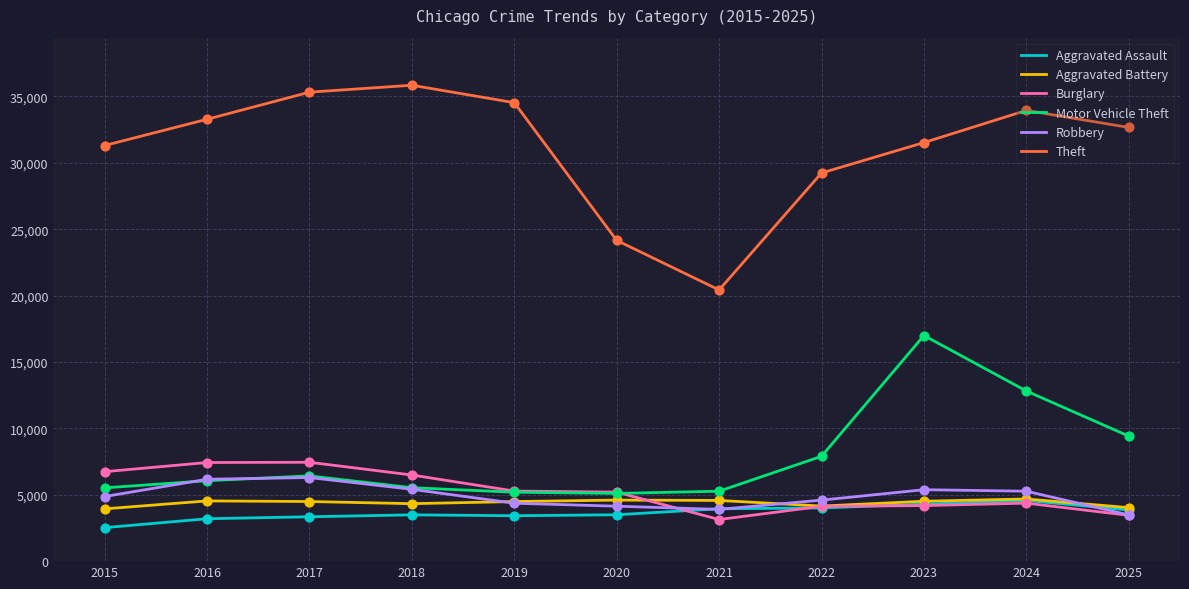

What is the difference between the highest and lowest values at 2018?

32356